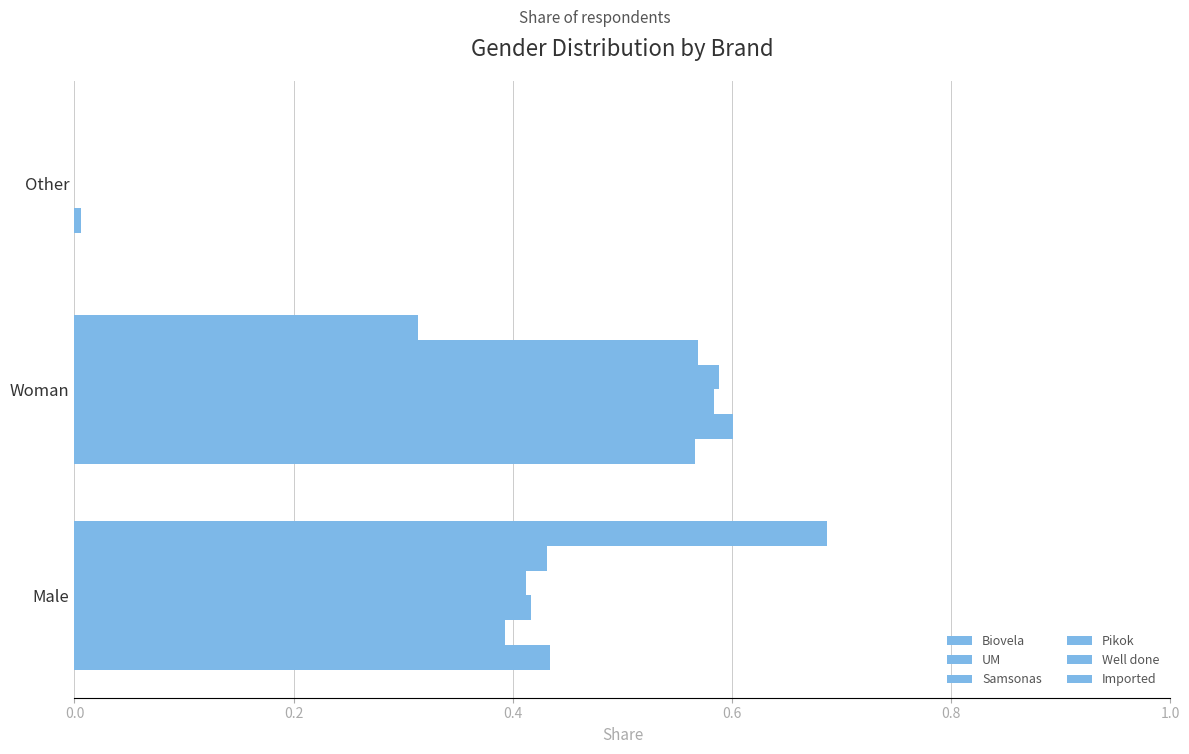

Which series has the widest spread of values?

Imported